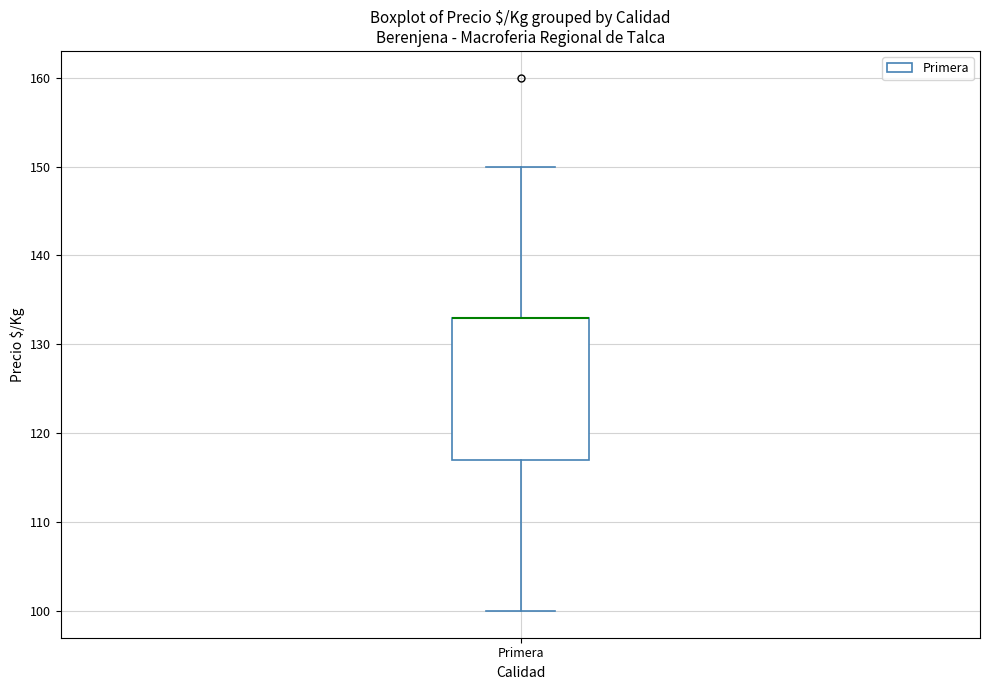

Where does the lower whisker of the box for Primera end on the y-axis? The values are not printed on the chart, so give them approximately, as read against the axis.

100